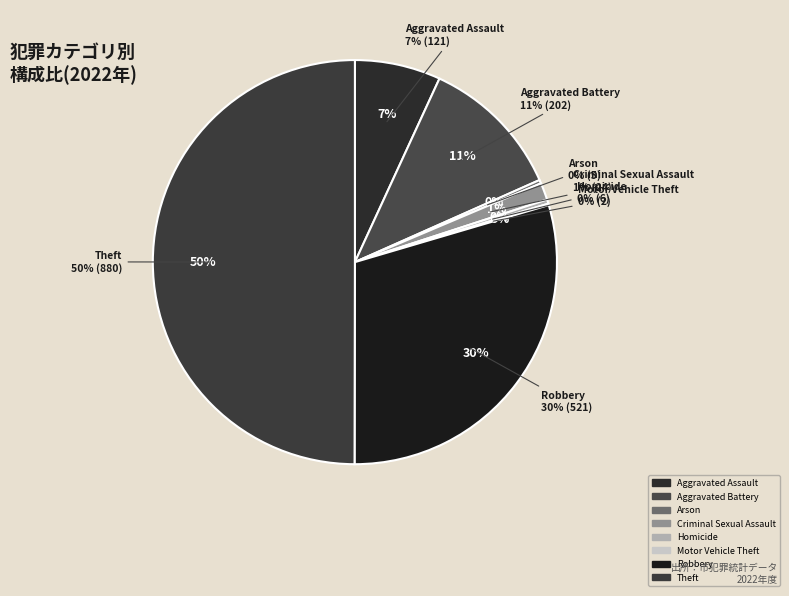

What is the change in value from Criminal Sexual Assault to Homicide?

-18